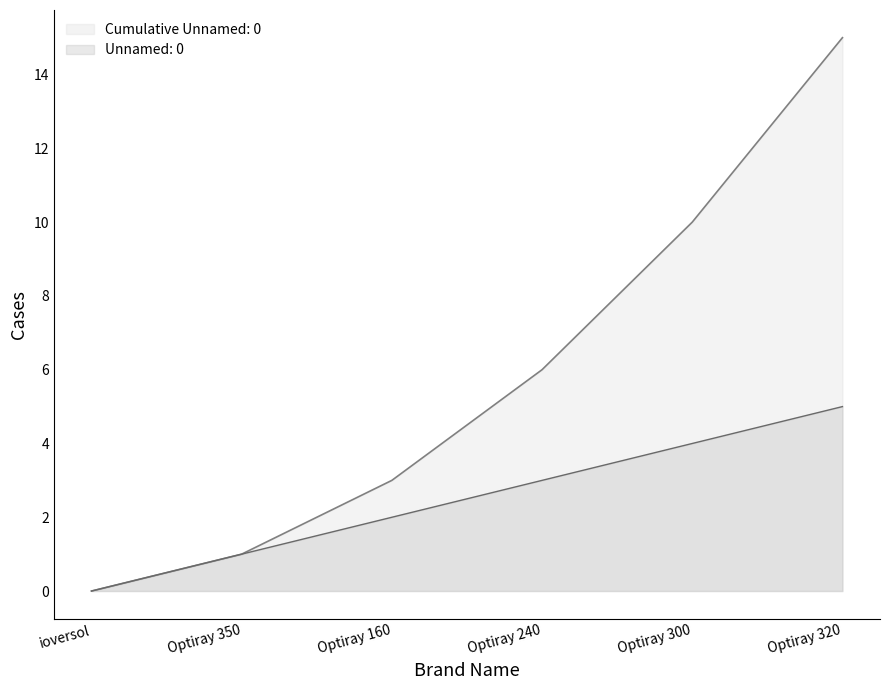

True or false: there are more than 0 points higher than both neighbors.

False